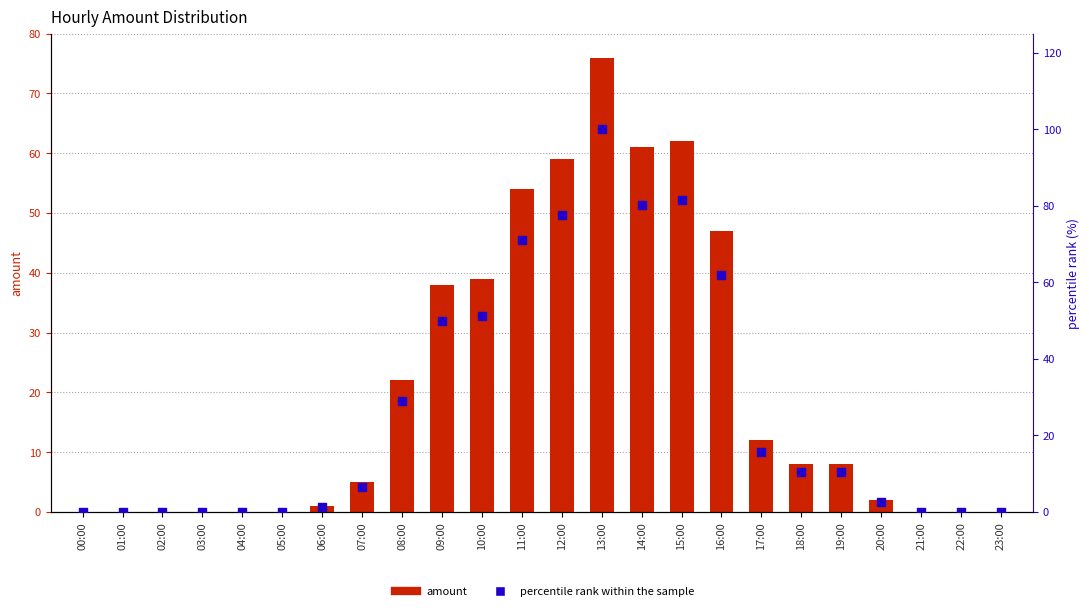

Which series has the largest Y range (max minus min)?

percentile rank within the sample